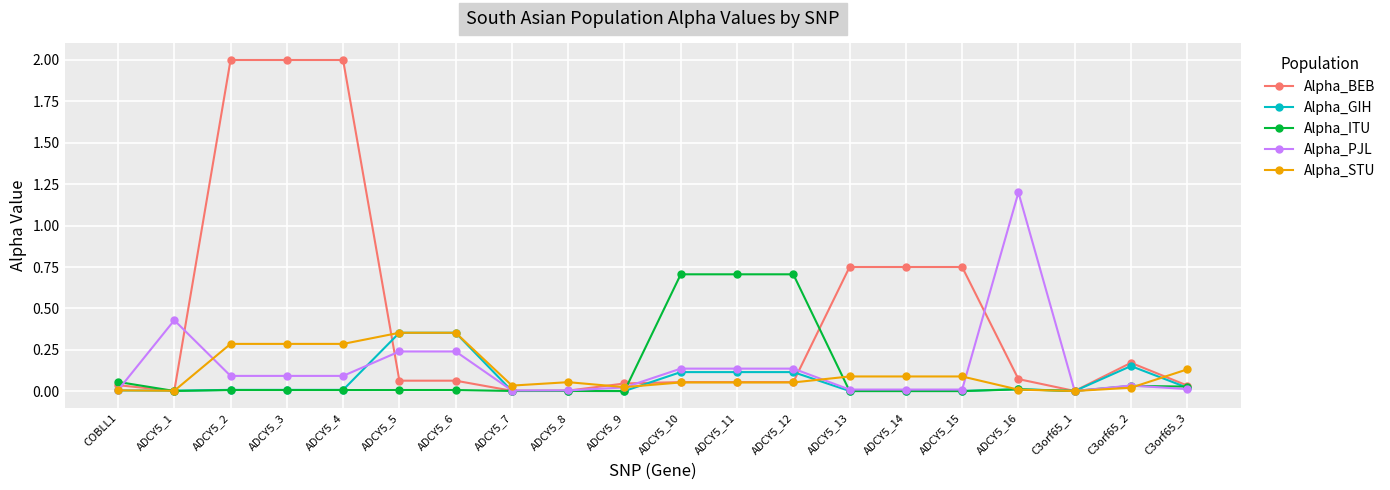

True or false: Alpha_PJL has more than 2 interior local peaks.

True